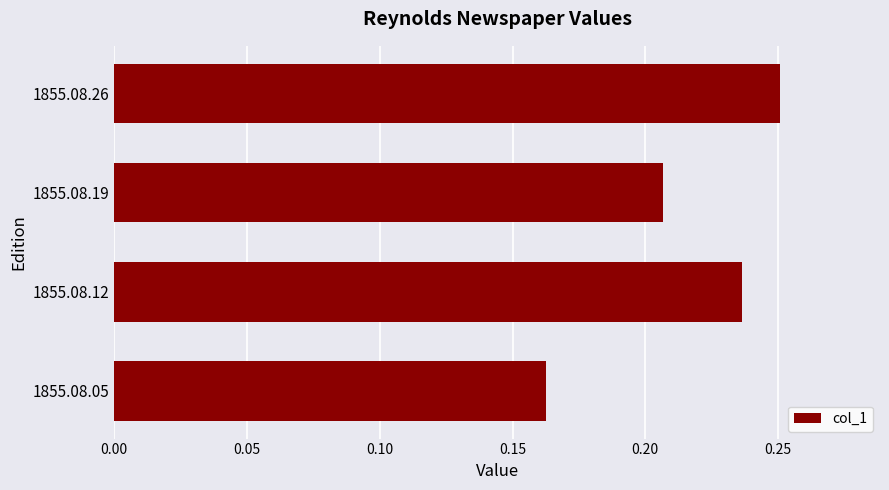

True or false: the data shows 0.3 at 1855.08.19.

False